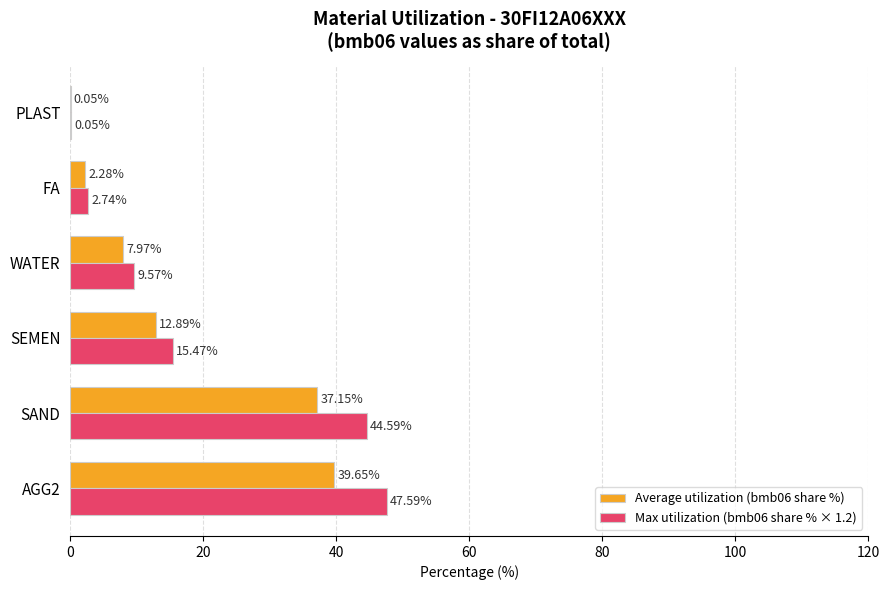

Where is Max utilization (bmb06 share % × 1.2) nearest to the value 23?

SEMEN